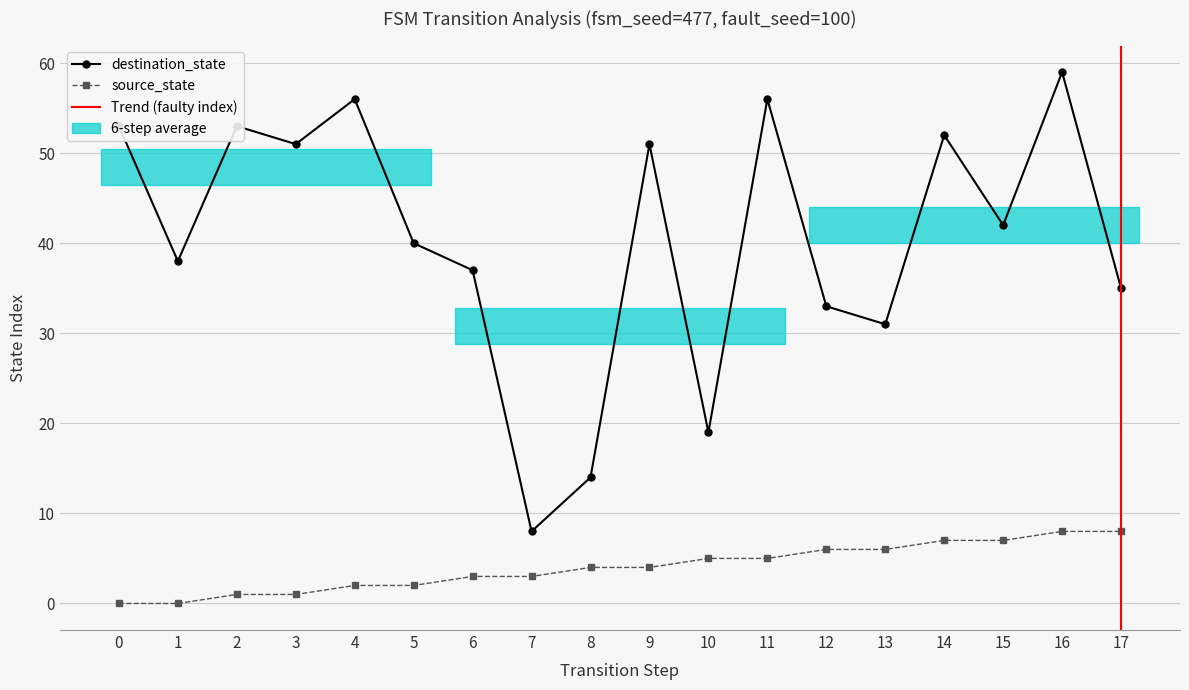

Where is the first local maximum for destination_state?

2